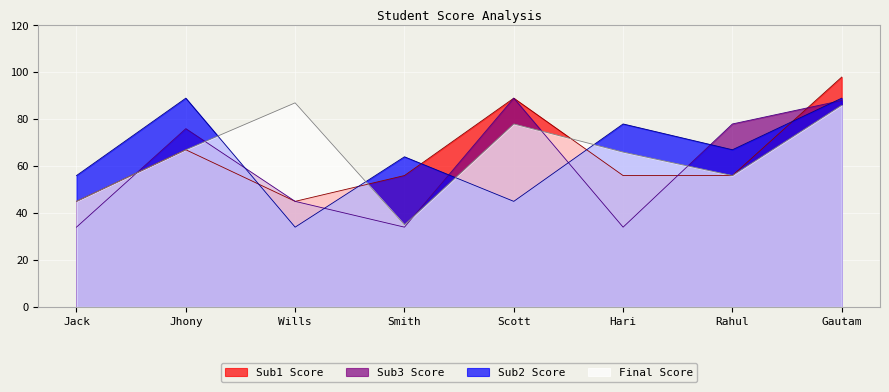

What is the label of the 5th point from the left?

Scott